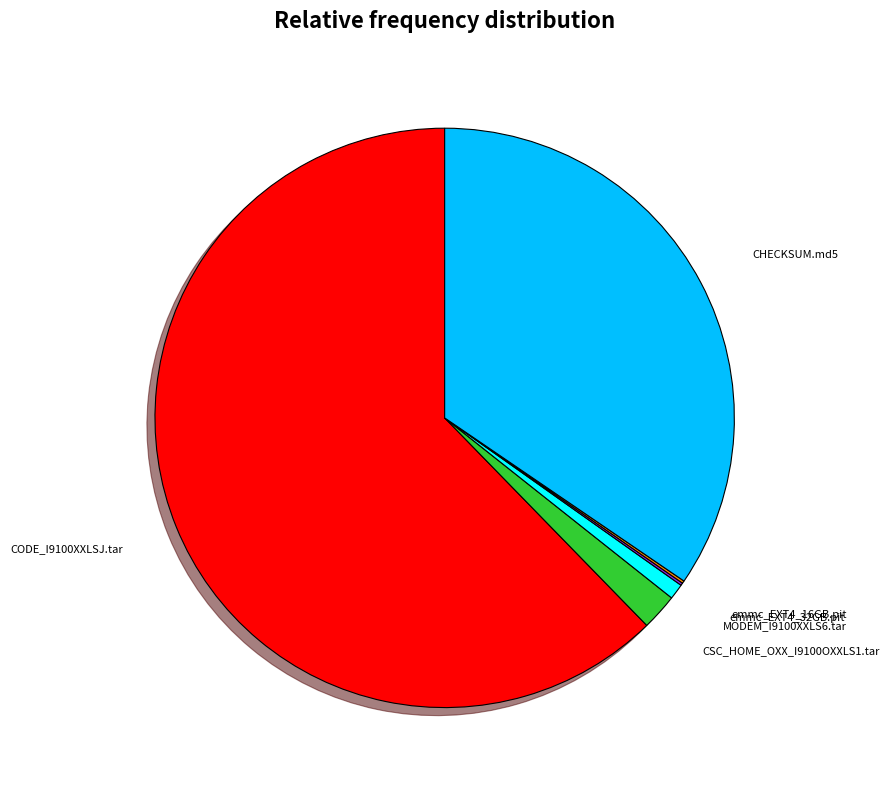

What is the majority slice?

CODE_I9100XXLSJ.tar